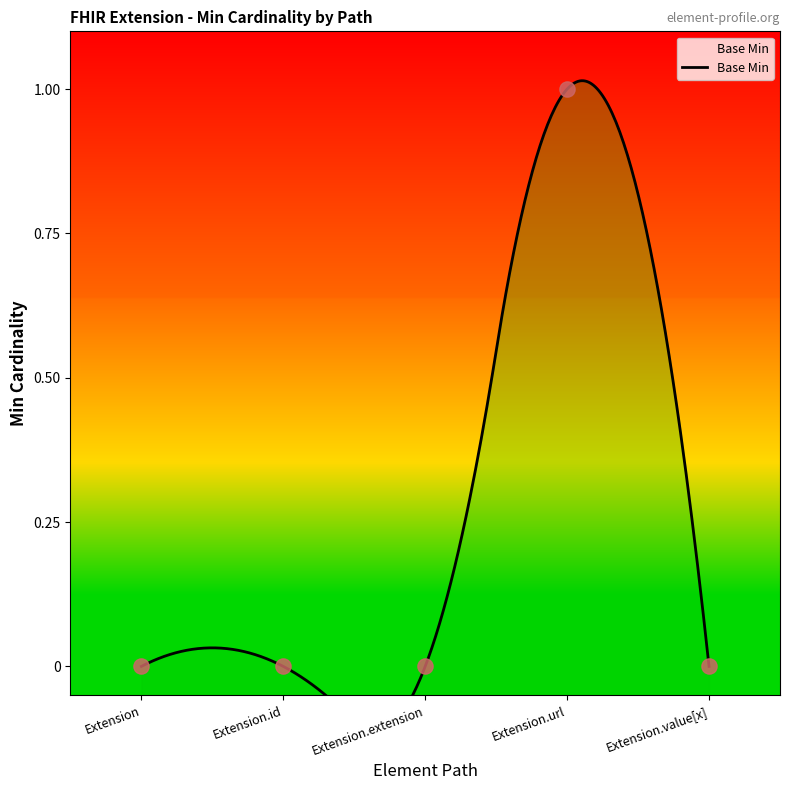

What is the change in value from Extension.id to Extension.url?

+1